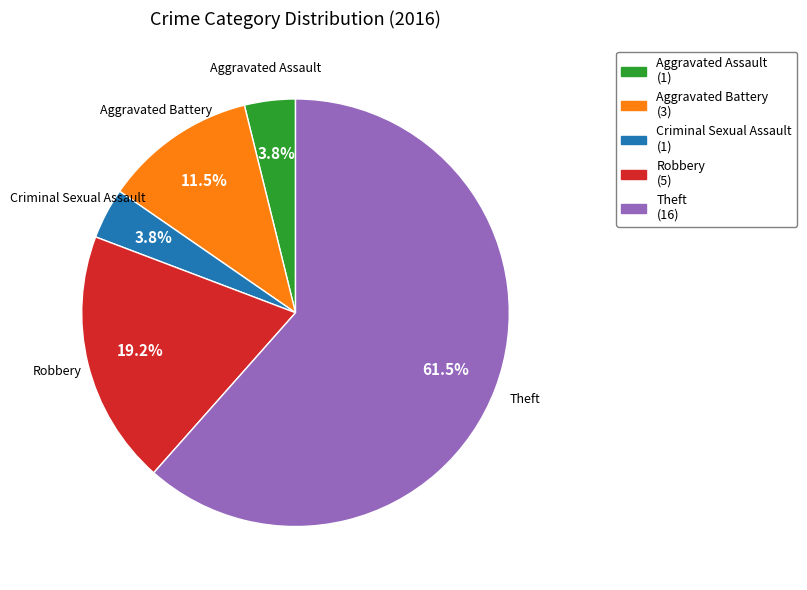

What percentage is the Aggravated Assault slice, to the nearest percent?

4%